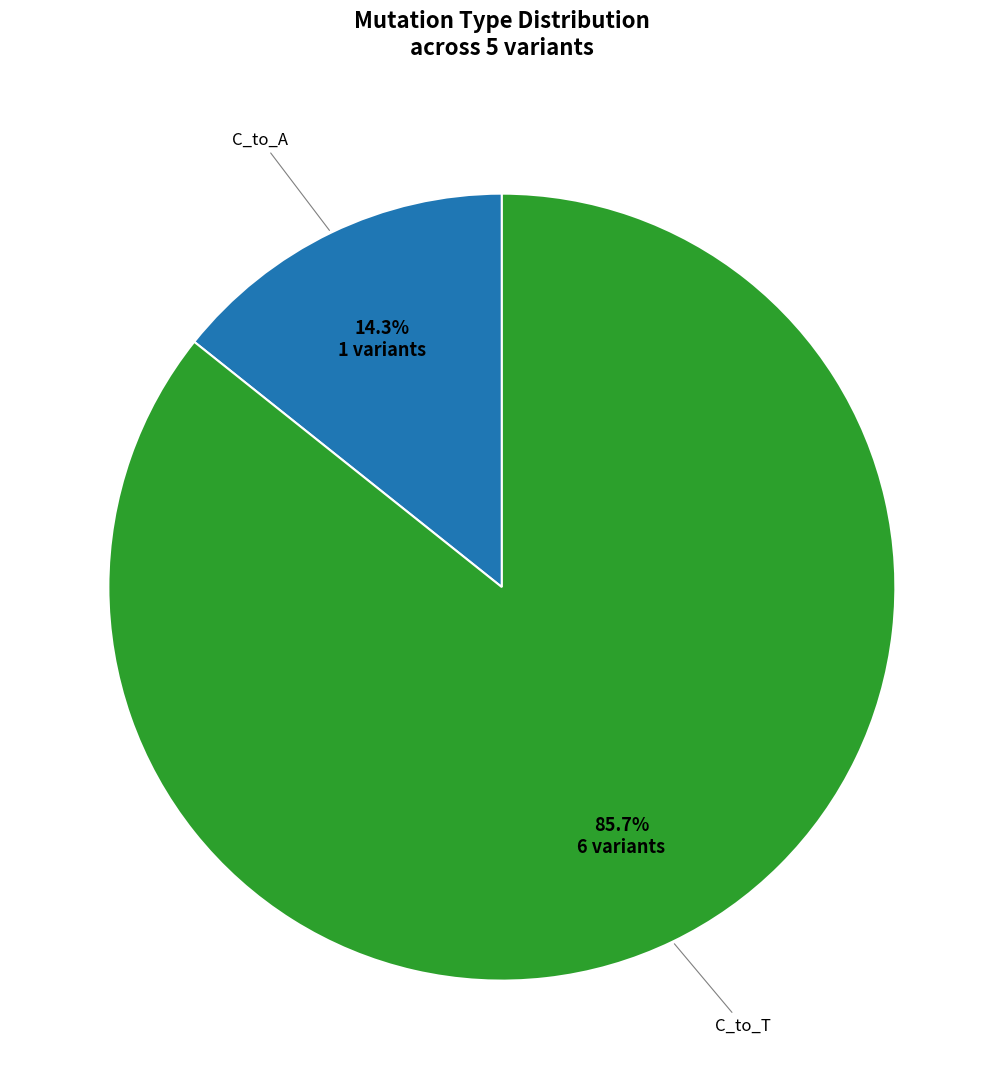

Is there any slice that represents more than half of the pie?

Yes